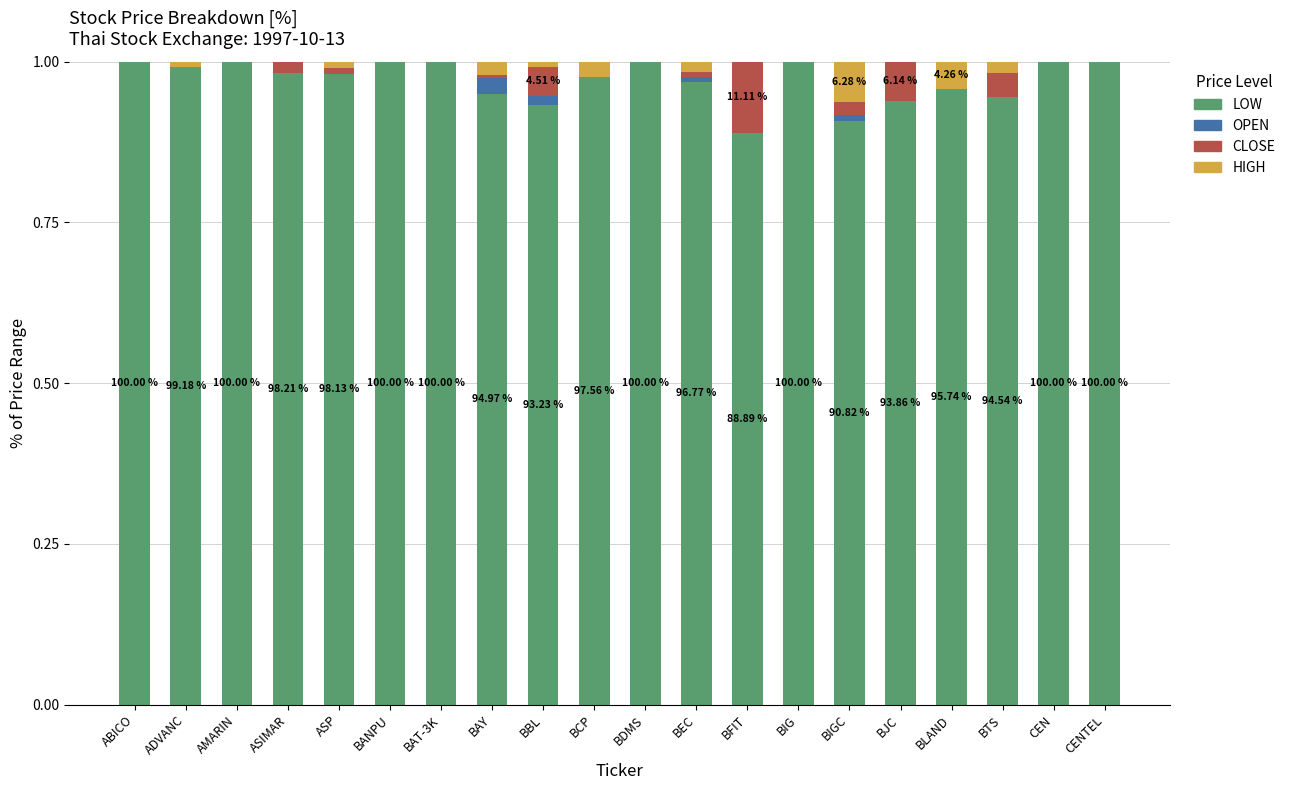

What are all the series names shown in the legend?

LOW, OPEN, CLOSE, HIGH